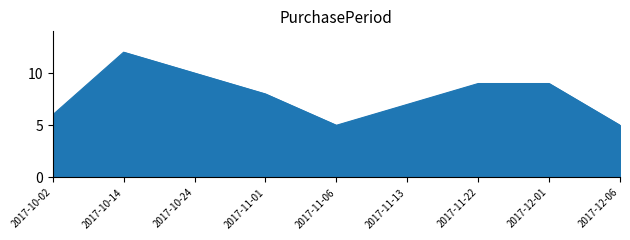

What is the ratio of the value at 2017-11-06 to the value at 2017-10-14?

0.4